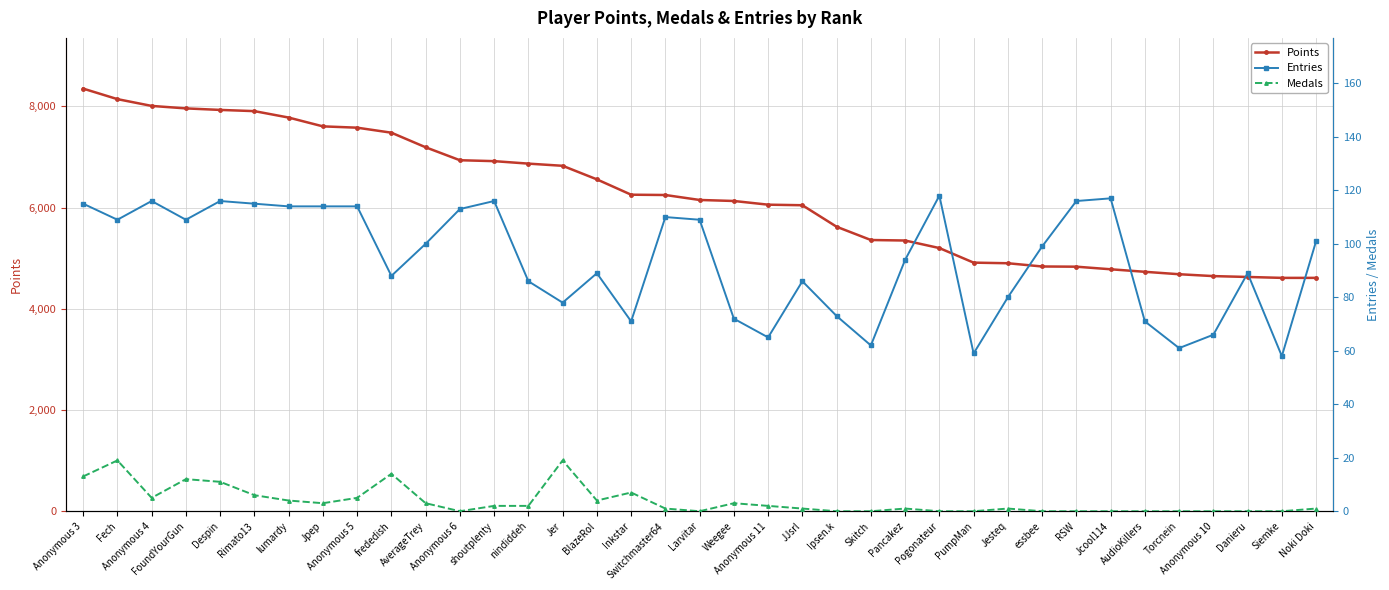

Where does the Medals series first go above 1?

Anonymous 3